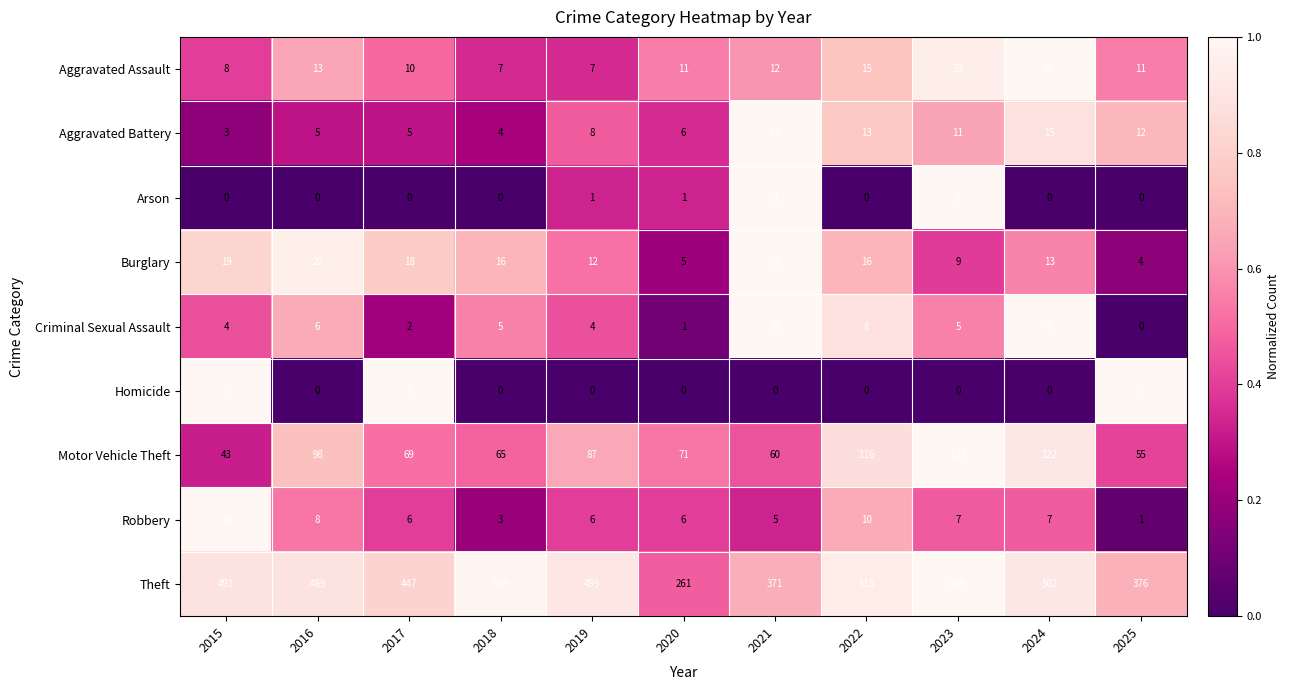

How many categories are shown in the chart?

11